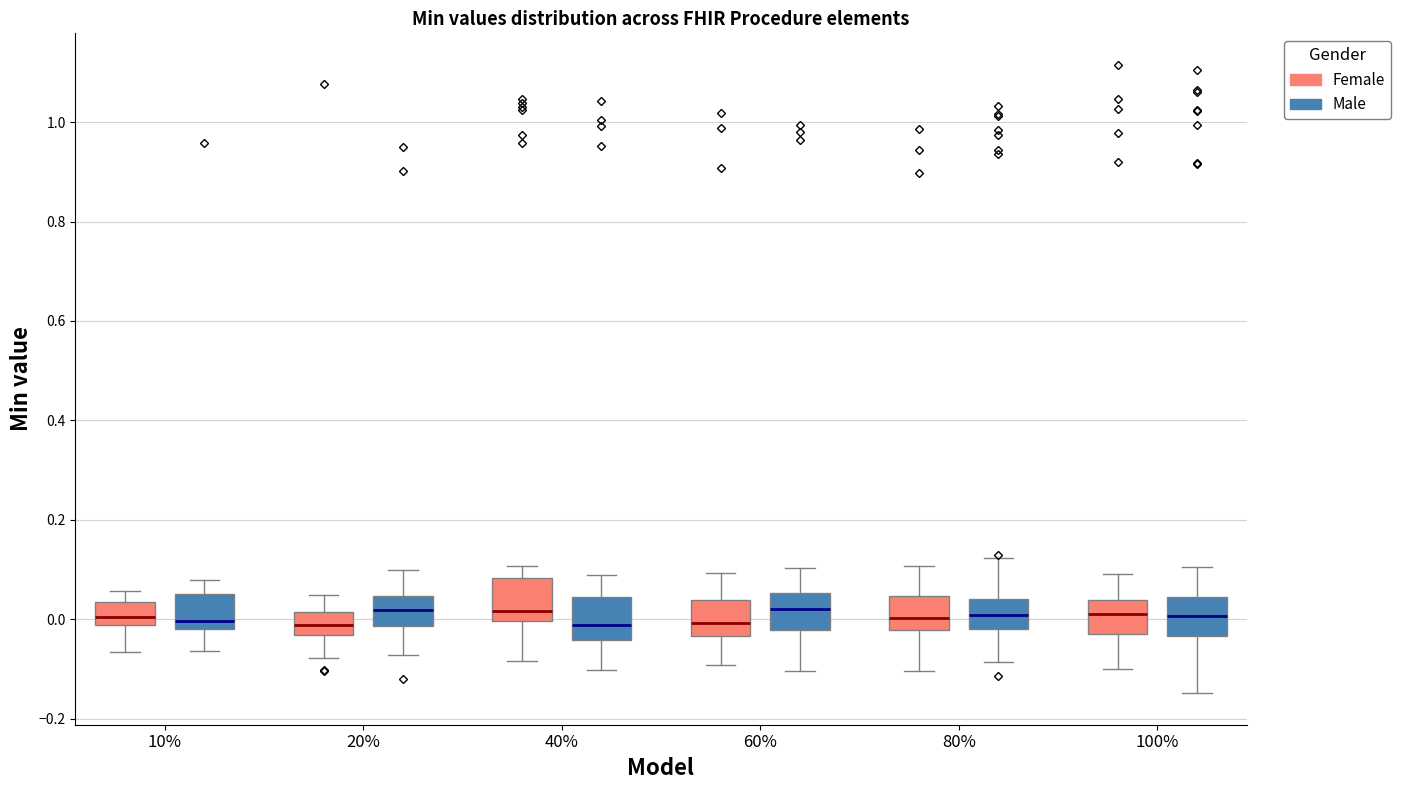

Reading left to right, transcribe this box plot: for each box, give where its median line is, the range the box spans, and where its two whiskers end, as read against the y-axis. The values are not printed on the chart, so give them approximately, as read against the axis.

10% (Female): median 0.00, box -0.02 to 0.04, whiskers -0.06 to 0.06
10% (Male): median 0.00, box -0.02 to 0.06, whiskers -0.06 to 0.08
20% (Female): median -0.02, box -0.04 to 0.02, whiskers -0.08 to 0.04
20% (Male): median 0.02, box -0.02 to 0.04, whiskers -0.08 to 0.10
40% (Female): median 0.02, box 0.00 to 0.08, whiskers -0.08 to 0.10
40% (Male): median -0.02, box -0.04 to 0.04, whiskers -0.10 to 0.08
60% (Female): median 0.00, box -0.04 to 0.04, whiskers -0.10 to 0.10
60% (Male): median 0.02, box -0.02 to 0.06, whiskers -0.10 to 0.10
80% (Female): median 0.00, box -0.02 to 0.04, whiskers -0.10 to 0.10
80% (Male): median 0.00, box -0.02 to 0.04, whiskers -0.08 to 0.12
100% (Female): median 0.02, box -0.02 to 0.04, whiskers -0.10 to 0.10
100% (Male): median 0.00, box -0.04 to 0.04, whiskers -0.14 to 0.10